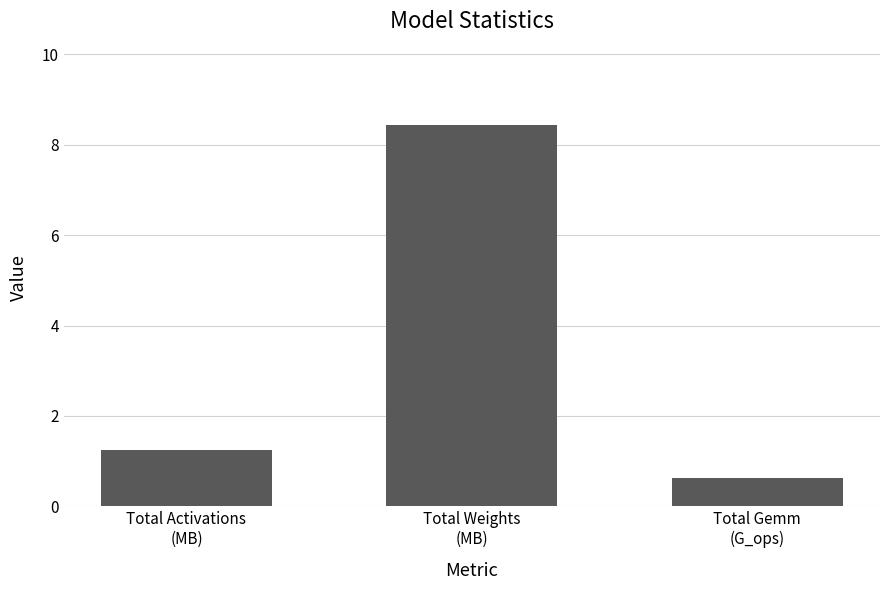

The value at Total Activations
(MB) is 1.3. True or false?

True